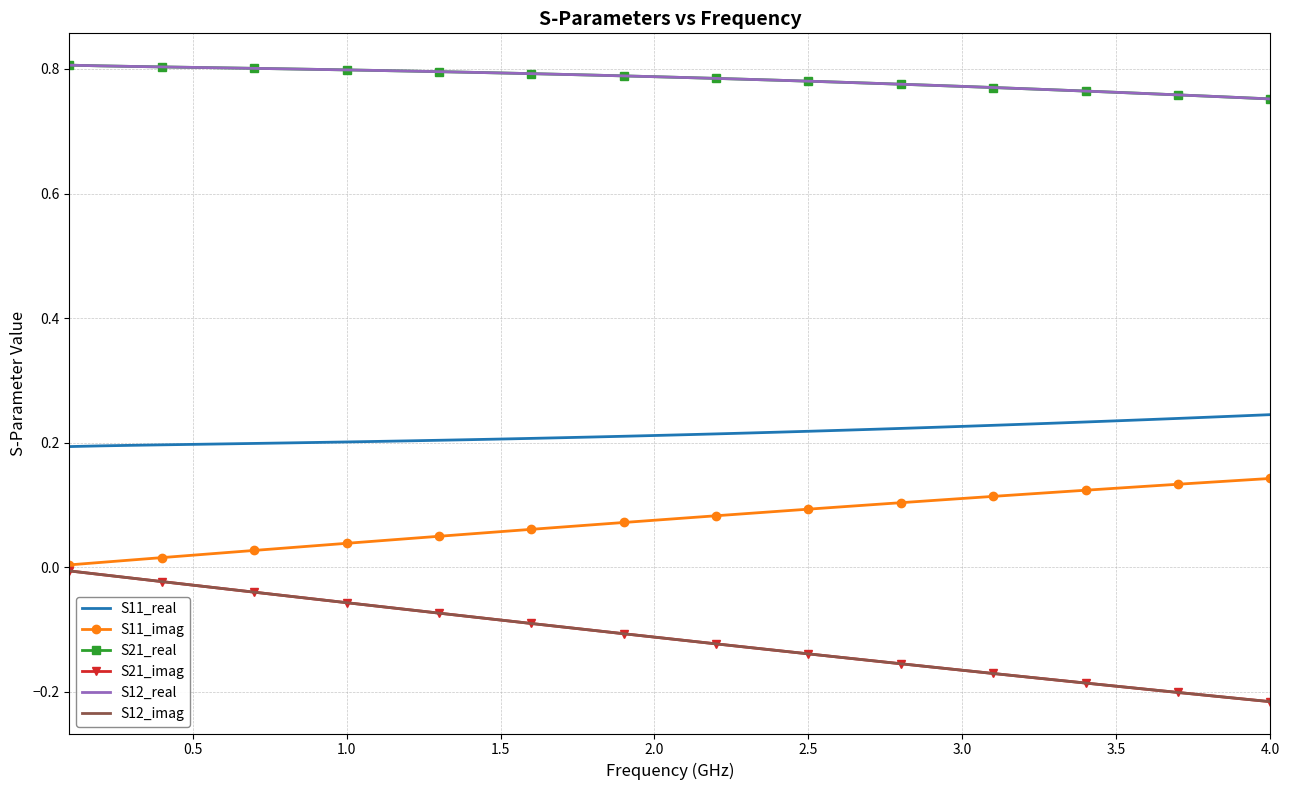

List the series in order of their peak value, lowest first.

S21_imag, S12_imag, S11_imag, S11_real, S21_real, S12_real